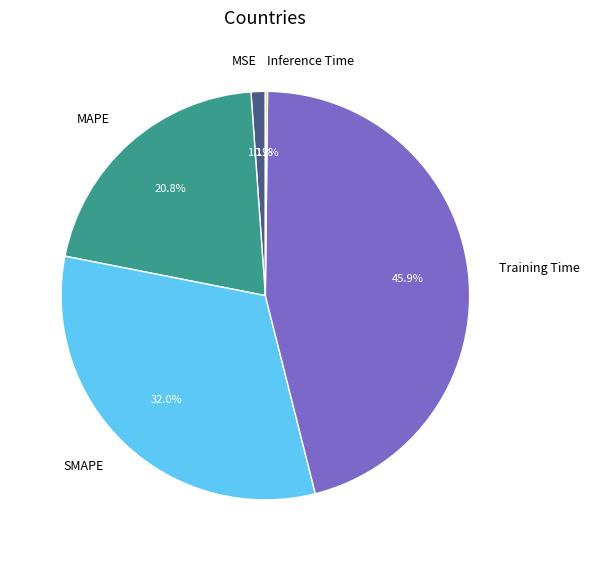

Do SMAPE and Training Time together represent more than half of the pie?

Yes